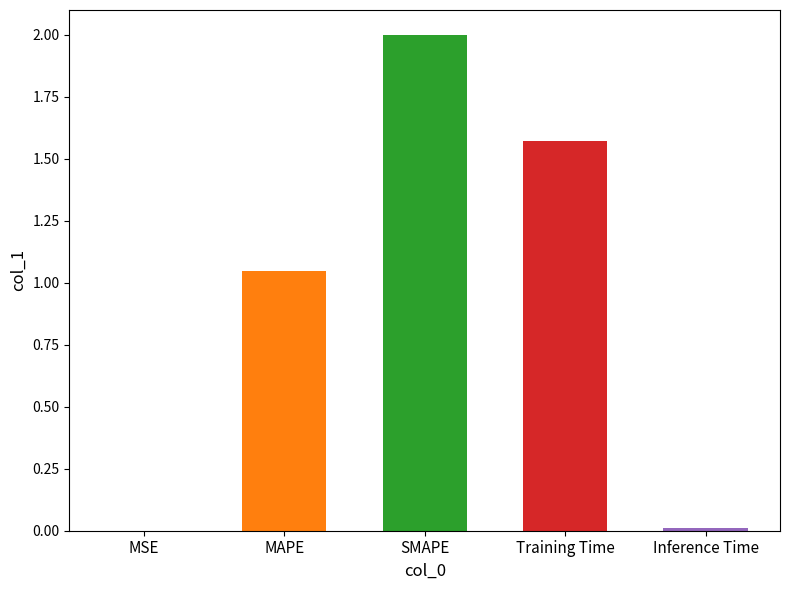

Count the number of categories in the chart.

5